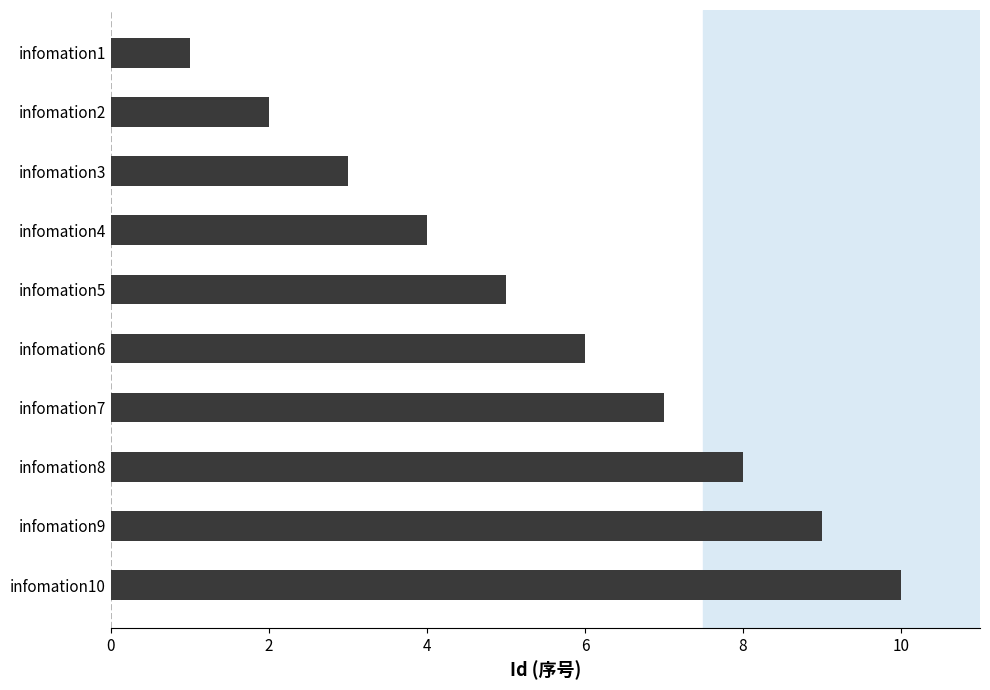

What is the ratio of the value at infomation7 to the value at infomation5?

1.4